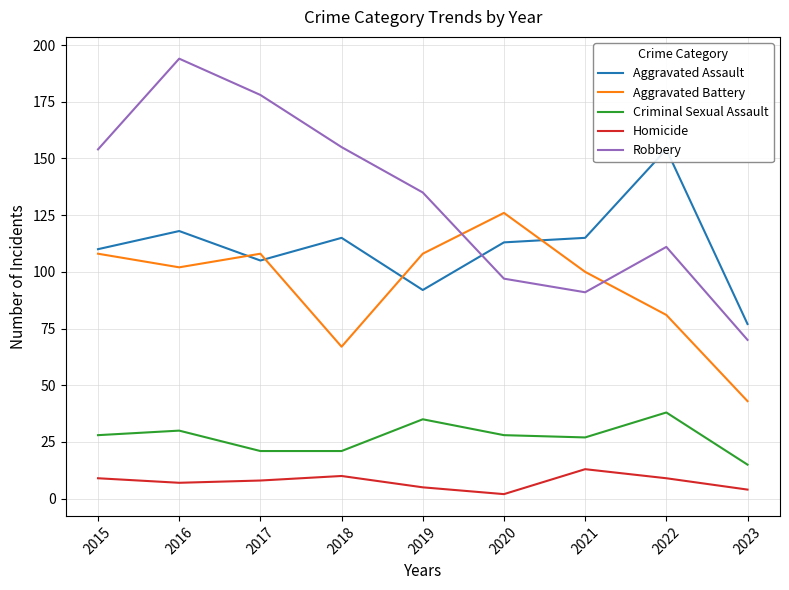

Is it true that Homicide equals 3 at 2017?

False